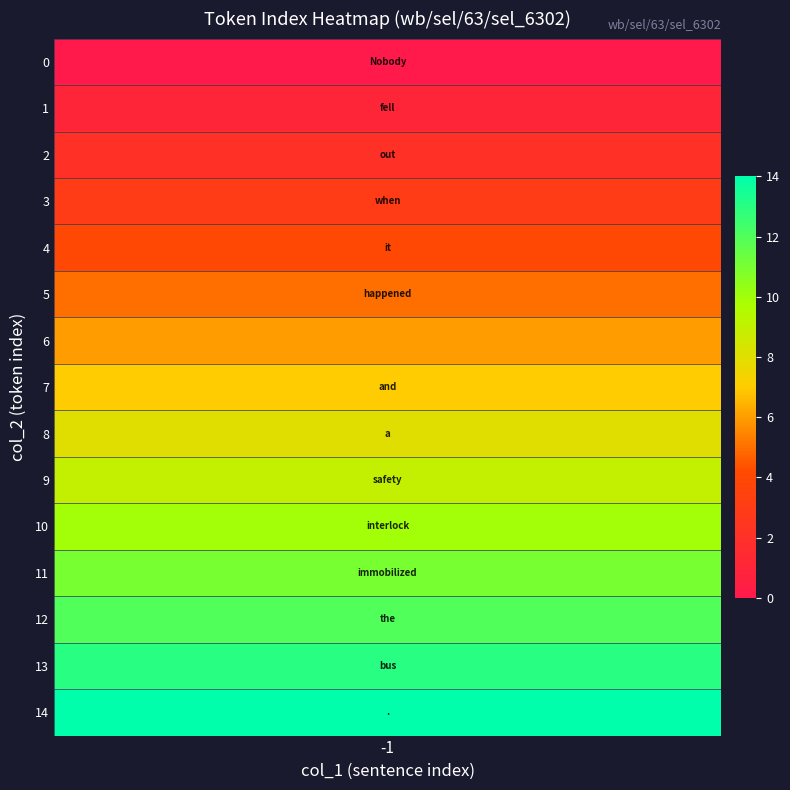

Count the number of values greater than 7.

7